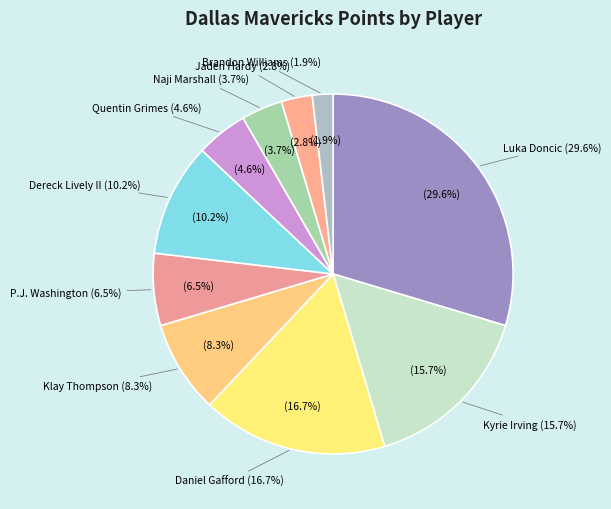

Is there a majority slice in this chart?

No